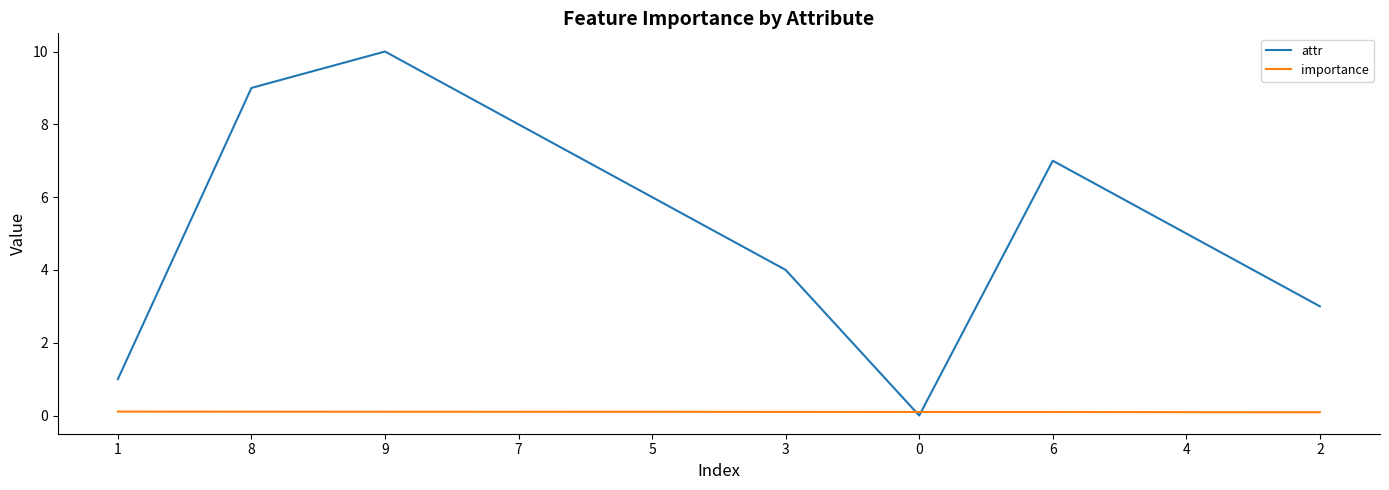

What is the difference between the second highest and second lowest values in the attr series?

8.0